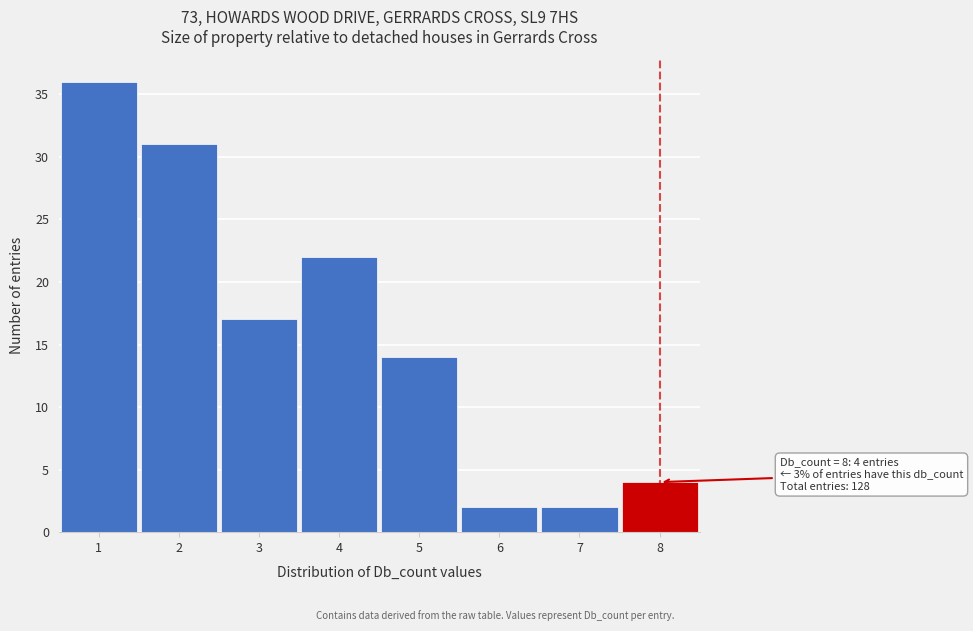

Which range on the x-axis has the tallest bar?

0.5 to 1.5